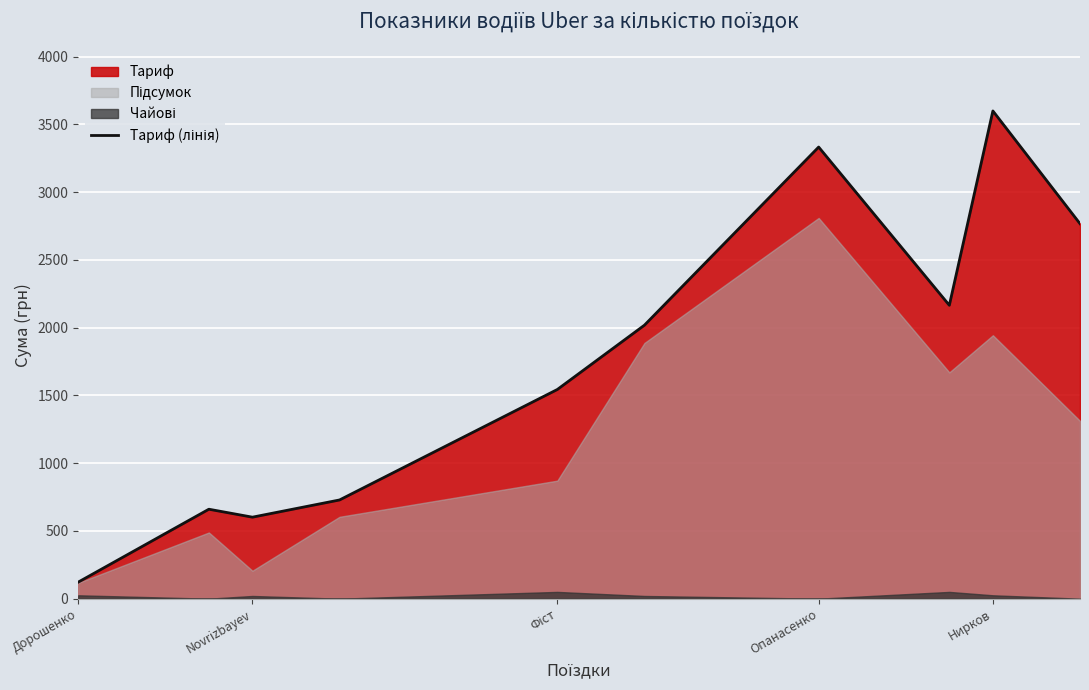

What is the maximum value shown in the chart?

3599.3